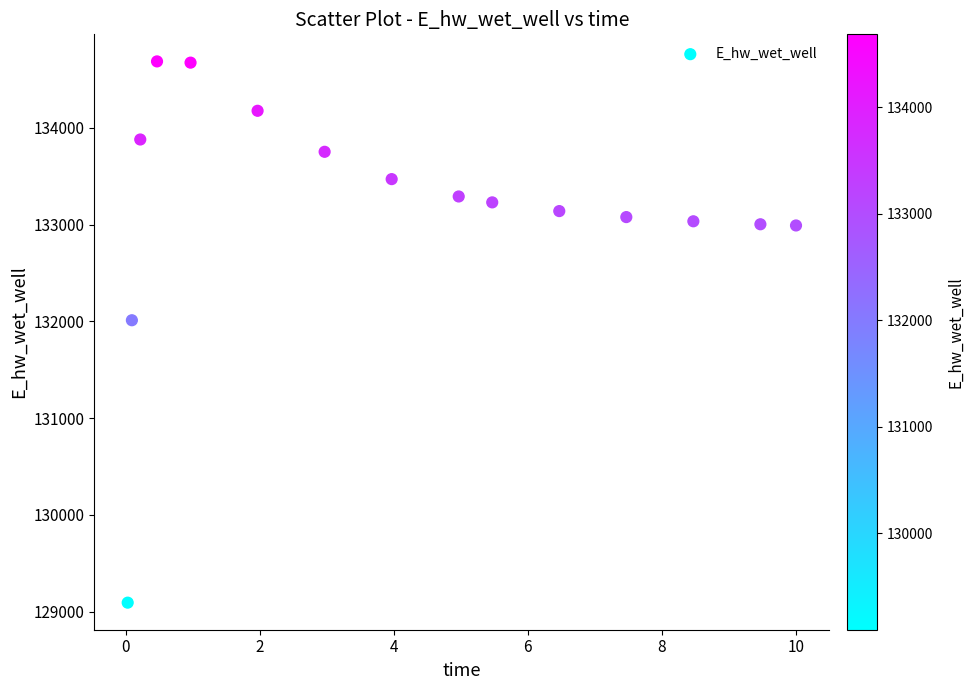

What is the range of Y values (max minus min)?

5594.1